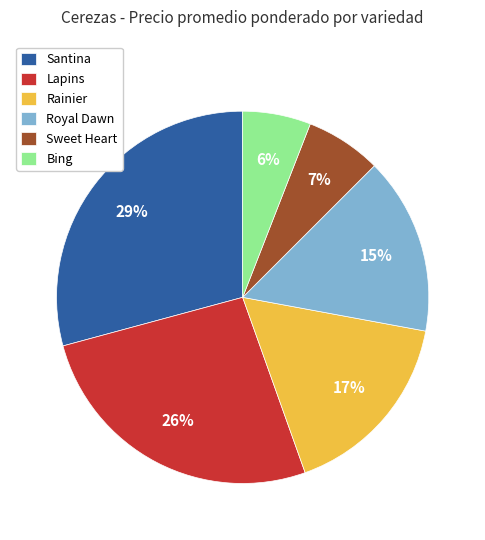

True or false: Bing accounts for 1% of the total.

False